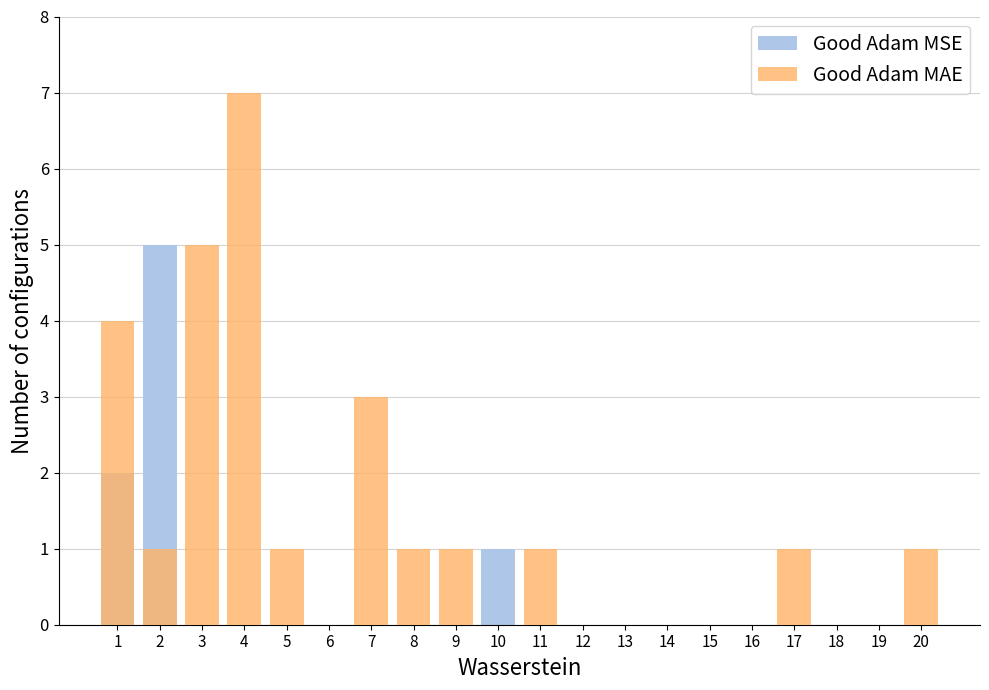

At which label is Good Adam MSE closest to 2?

1